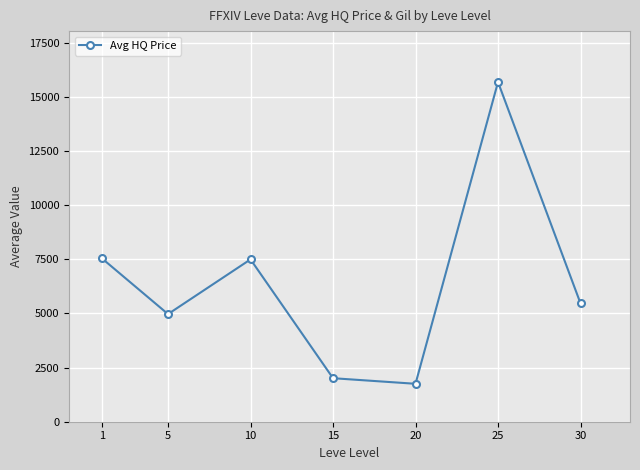

What is the ratio of the value at 5 to the value at 30?

0.9